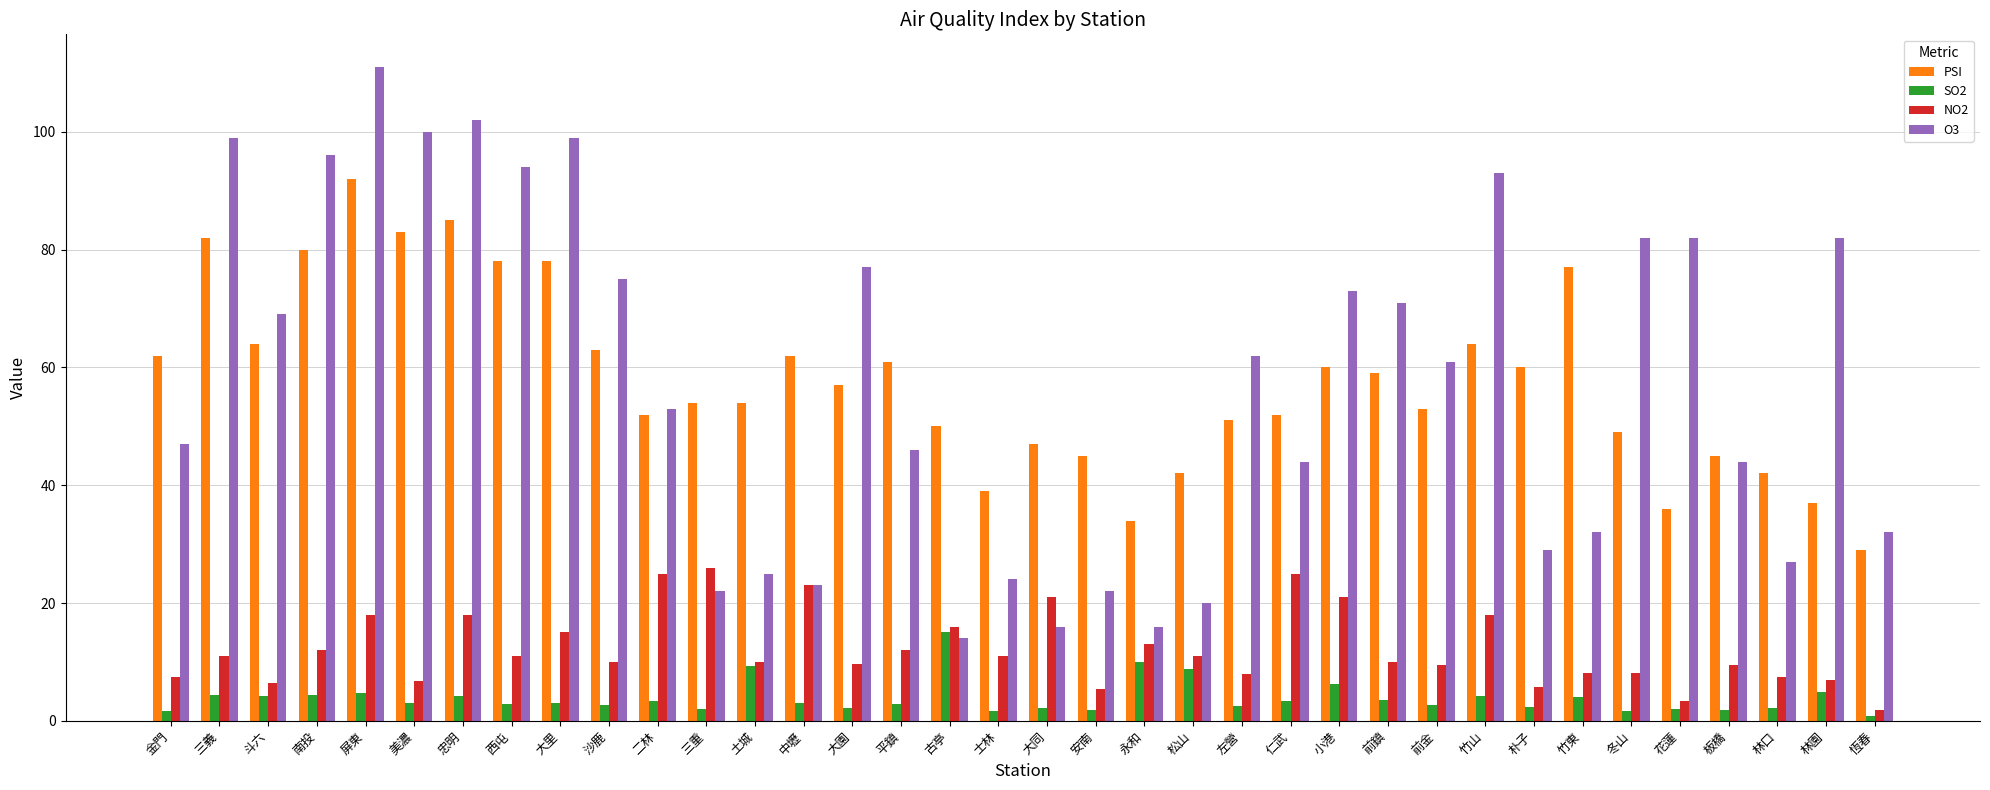

Which category has the highest value across all series?

屏東